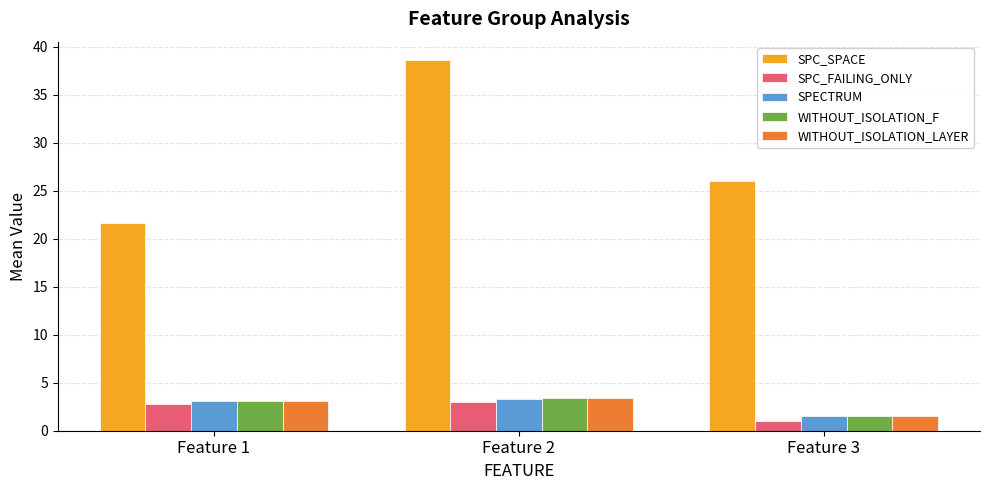

Is it true that SPC_FAILING_ONLY equals 3.0 at Feature 2?

True